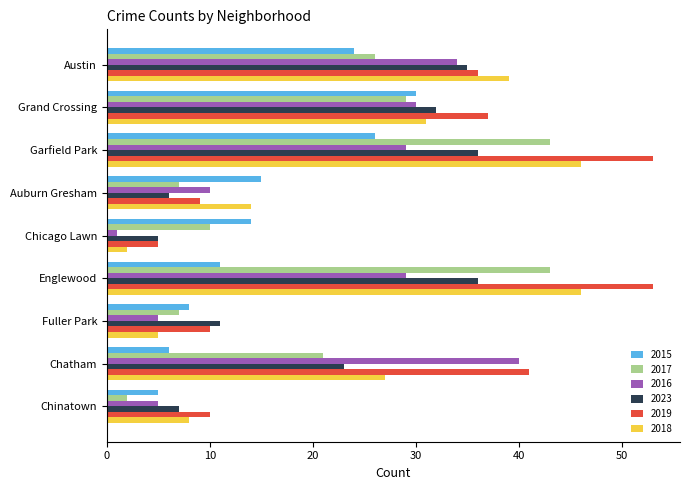

How many data points does each series have?

9